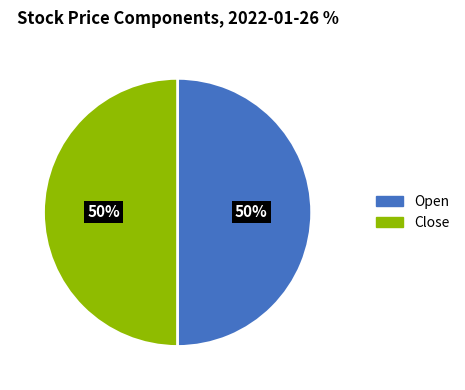

To the nearest percent, what is the combined percentage of Open and Close?

100%